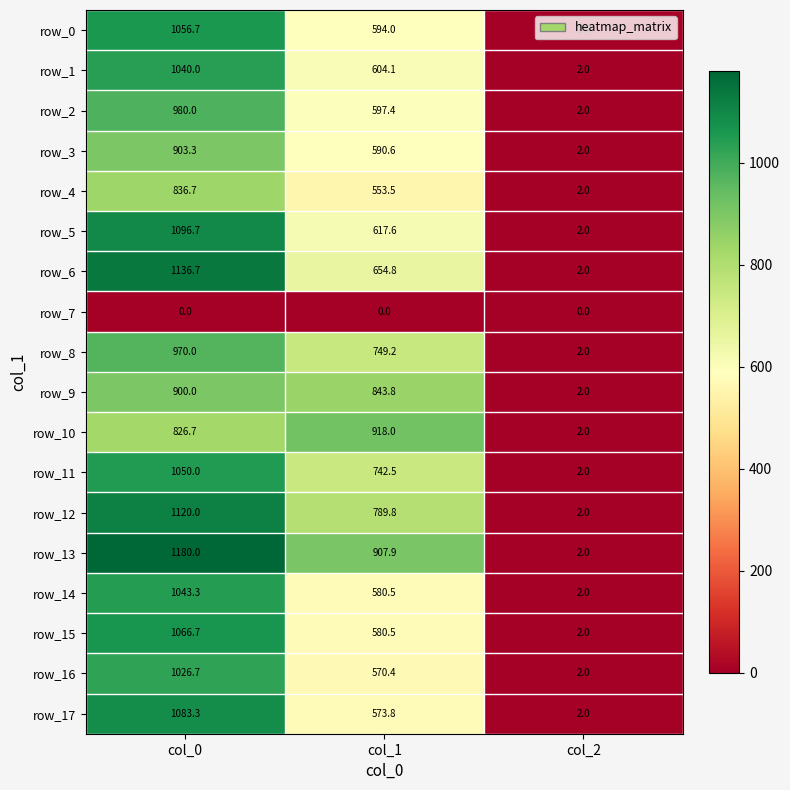

At which category is the sum across all series the highest?

col_0